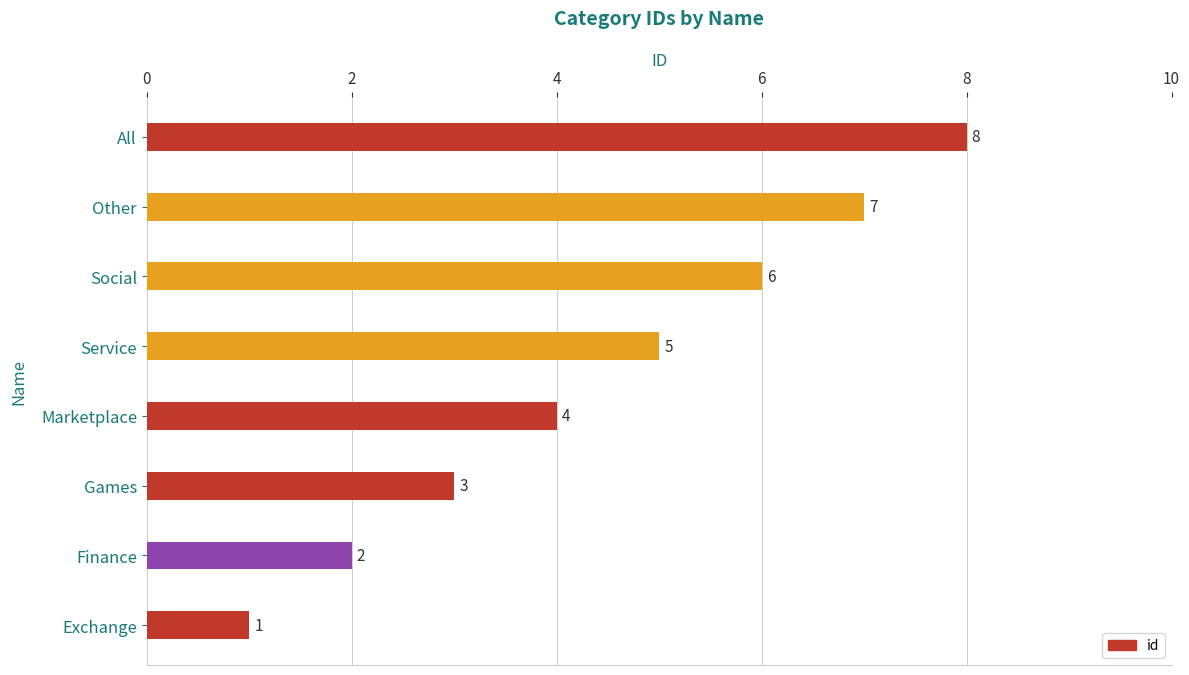

Approximately how many times larger is the value at Finance compared to Marketplace?

0.5